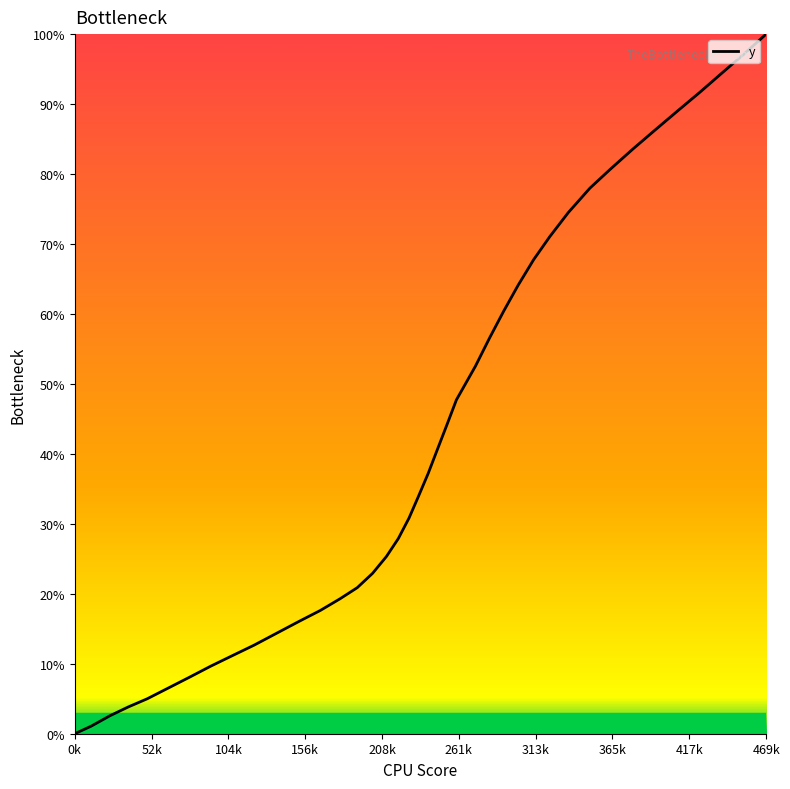

How many values are below 37?

20